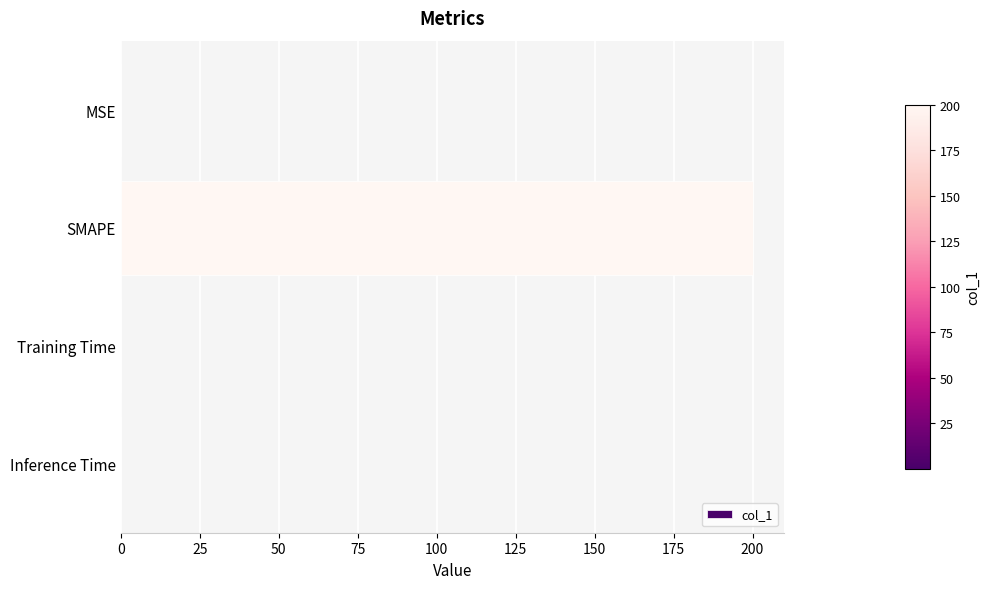

Are the bars grouped side by side (vs. stacked)?

No